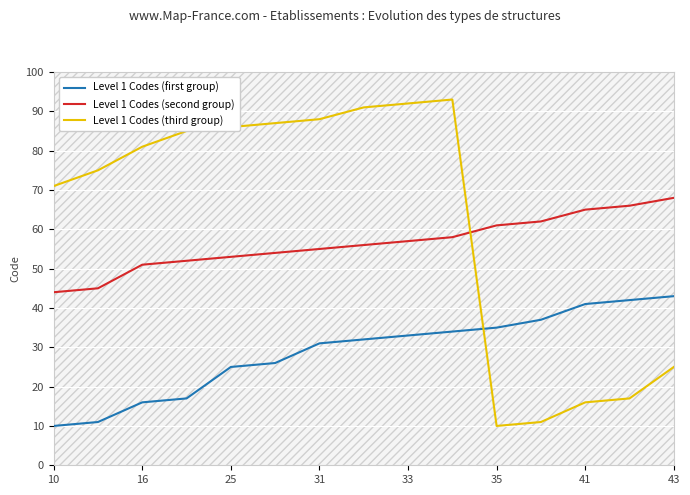

True or false: Level 1 Codes (first group) and Level 1 Codes (second group) cross at least once.

False